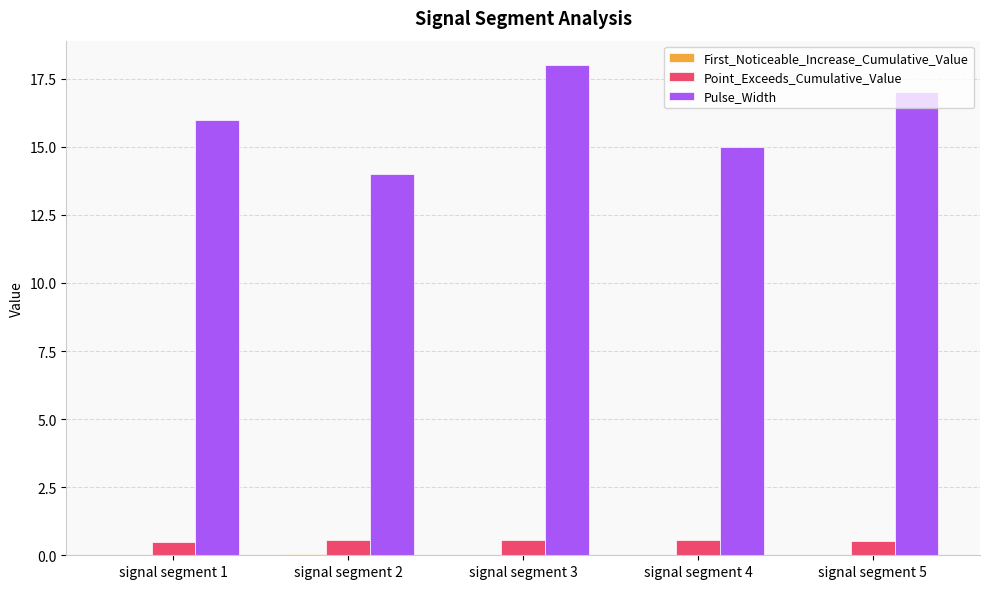

Which series has the largest total across all categories?

Pulse_Width